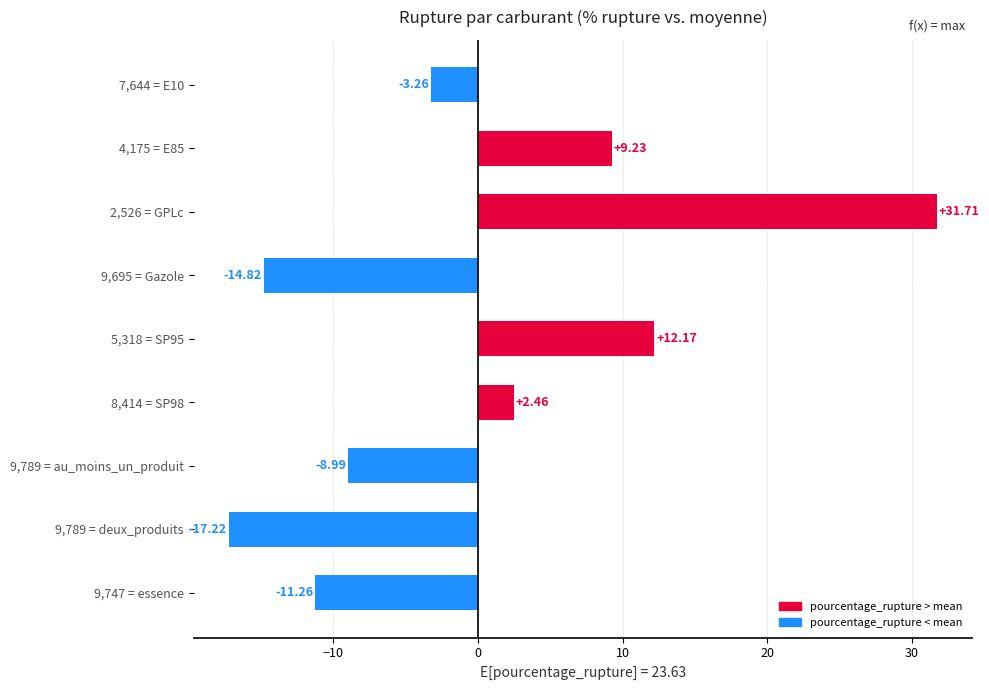

Between 9,789 = au_moins_un_produit and 8,414 = SP98, which is larger?

8,414 = SP98